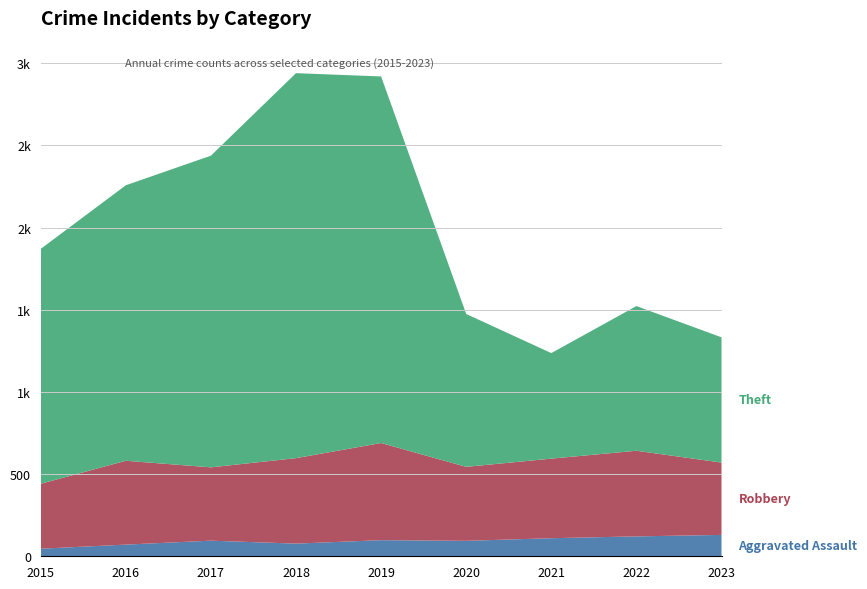

Reading right to left, list all the values displayed in this chart.

Aggravated Assault: 130	121	110	94	98	77	95	71	46
Robbery: 440	521	484	450	591	520	446	510	395
Theft: 762	880	642	930	2230	2342	1896	1676	1429